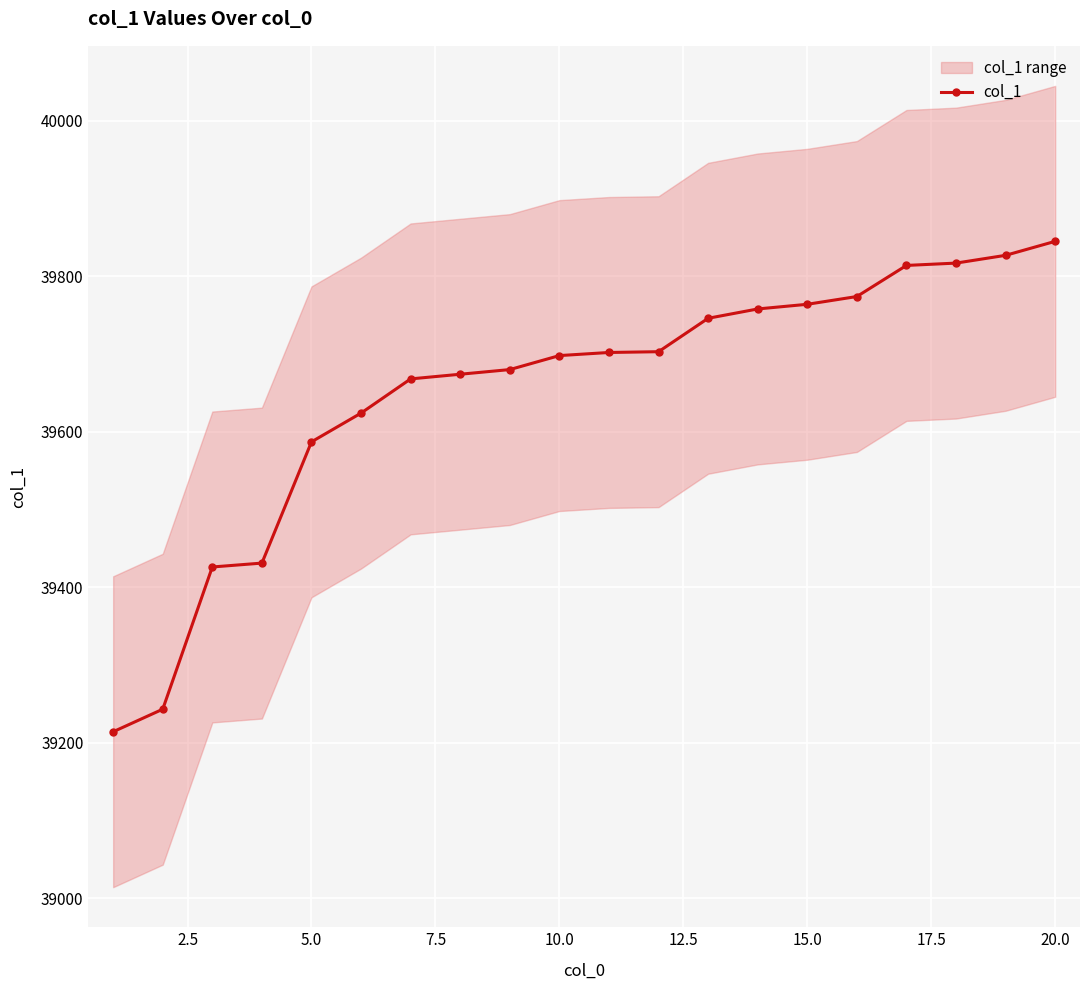

What is the maximum value for col_1?

39845